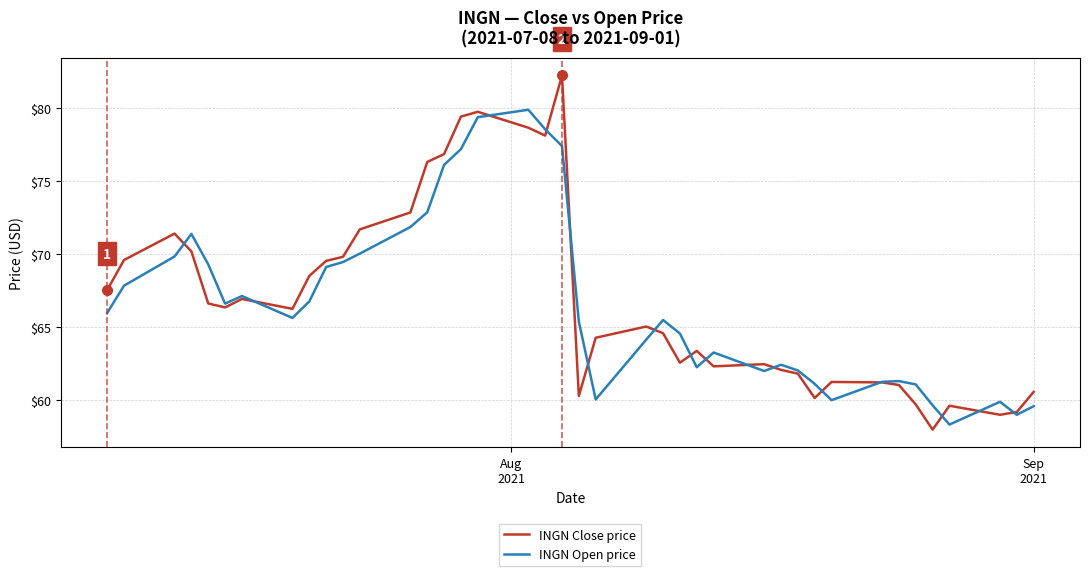

What is the greatest value displayed?

82.3